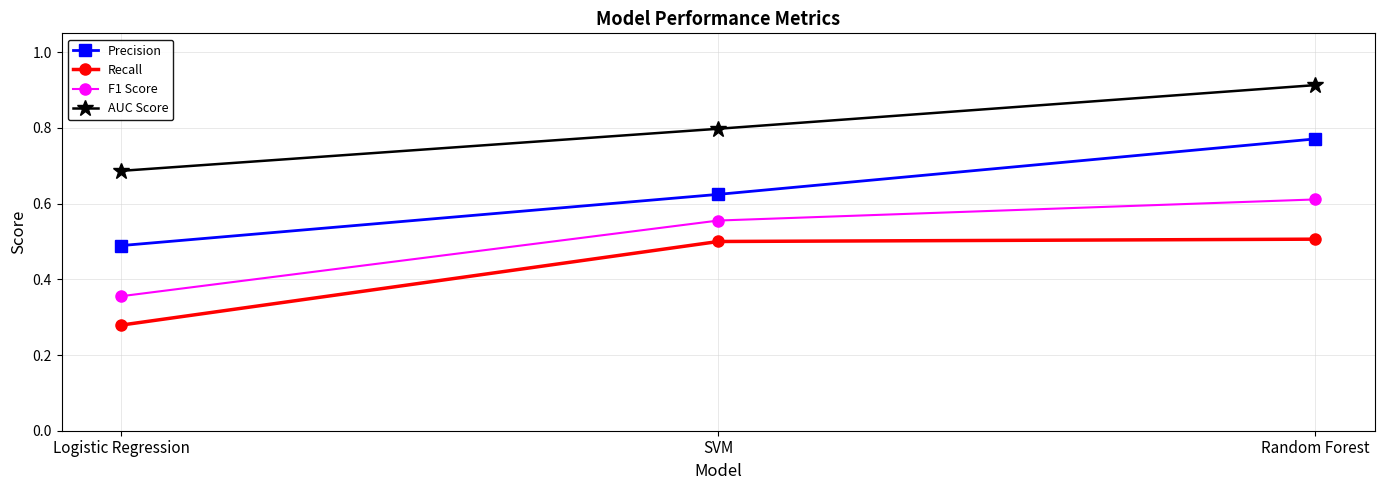

What is the total value across all series at Logistic Regression?

1.8